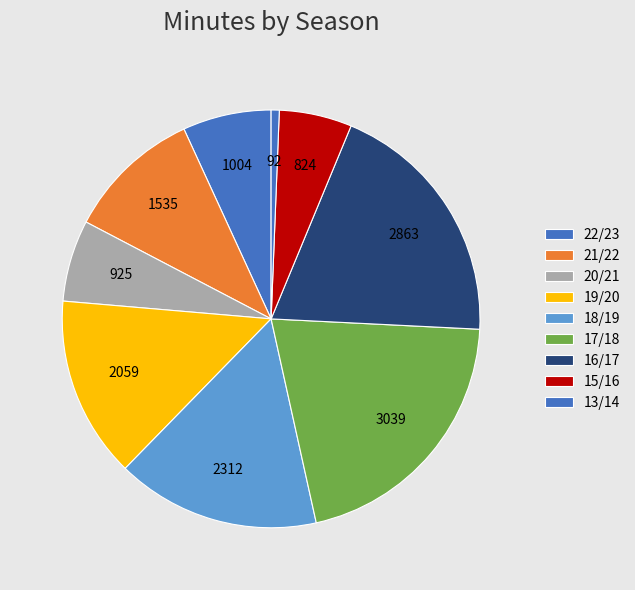

What is the smallest slice in the pie chart?

13/14